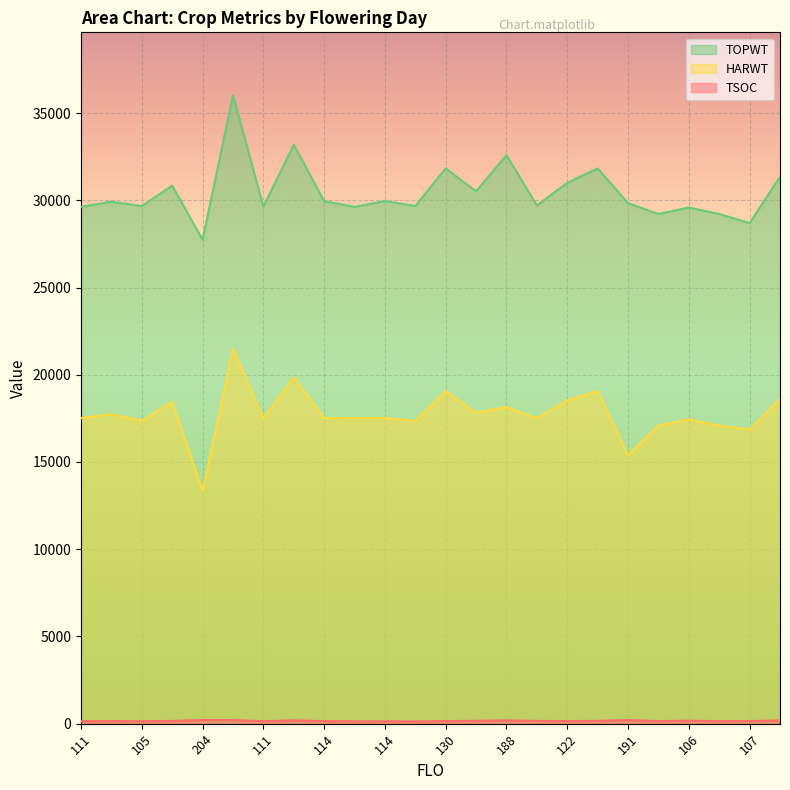

Which category has the lowest value across all series?

105